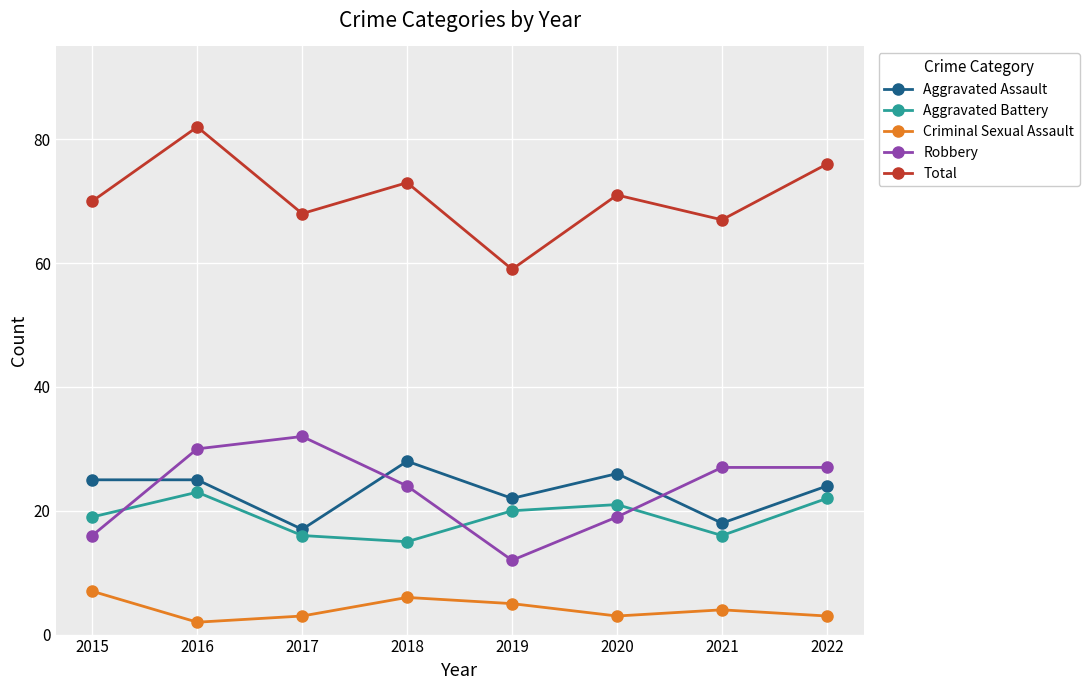

What are all the series names shown in the legend?

Aggravated Assault, Aggravated Battery, Criminal Sexual Assault, Robbery, Total